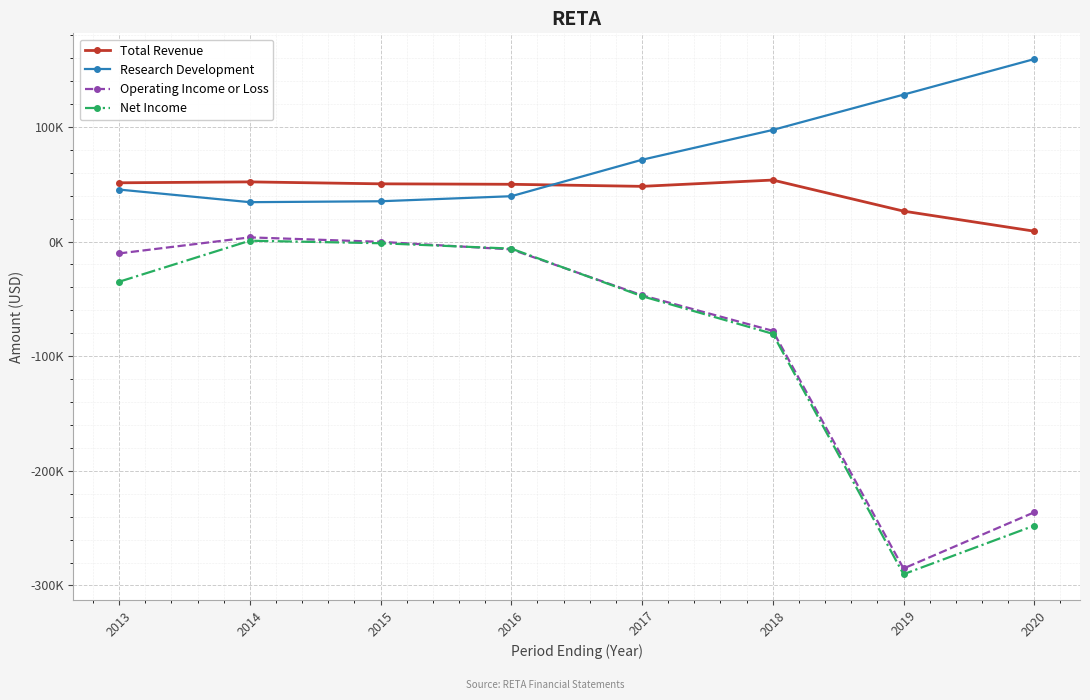

What are all the series names shown in the legend?

Total Revenue, Research Development, Operating Income or Loss, Net Income